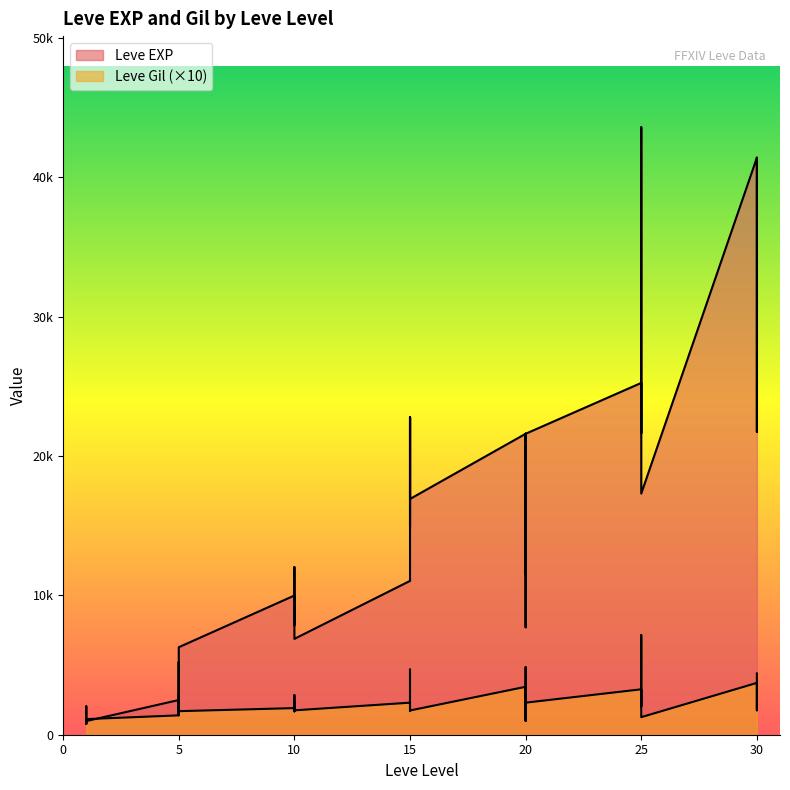

The value of Leve EXP at 15 is 26205. True or false?

False